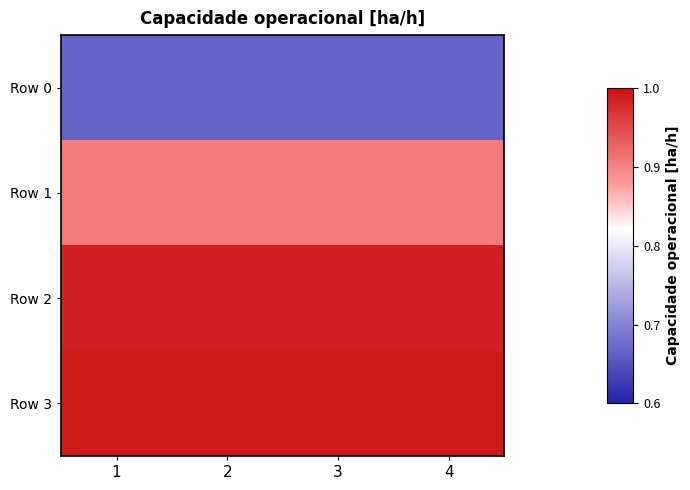

Which has a higher value, 4 or 2?

4